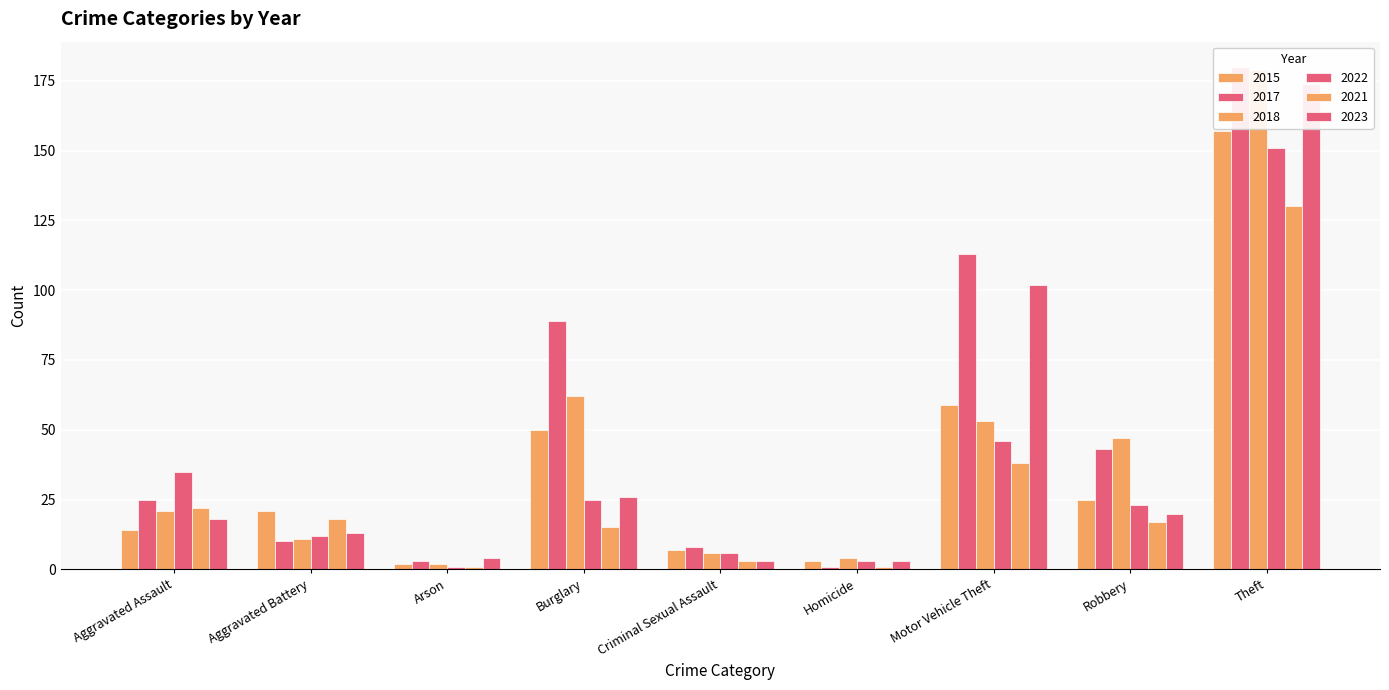

At which label does 2021 reach its minimum?

Arson